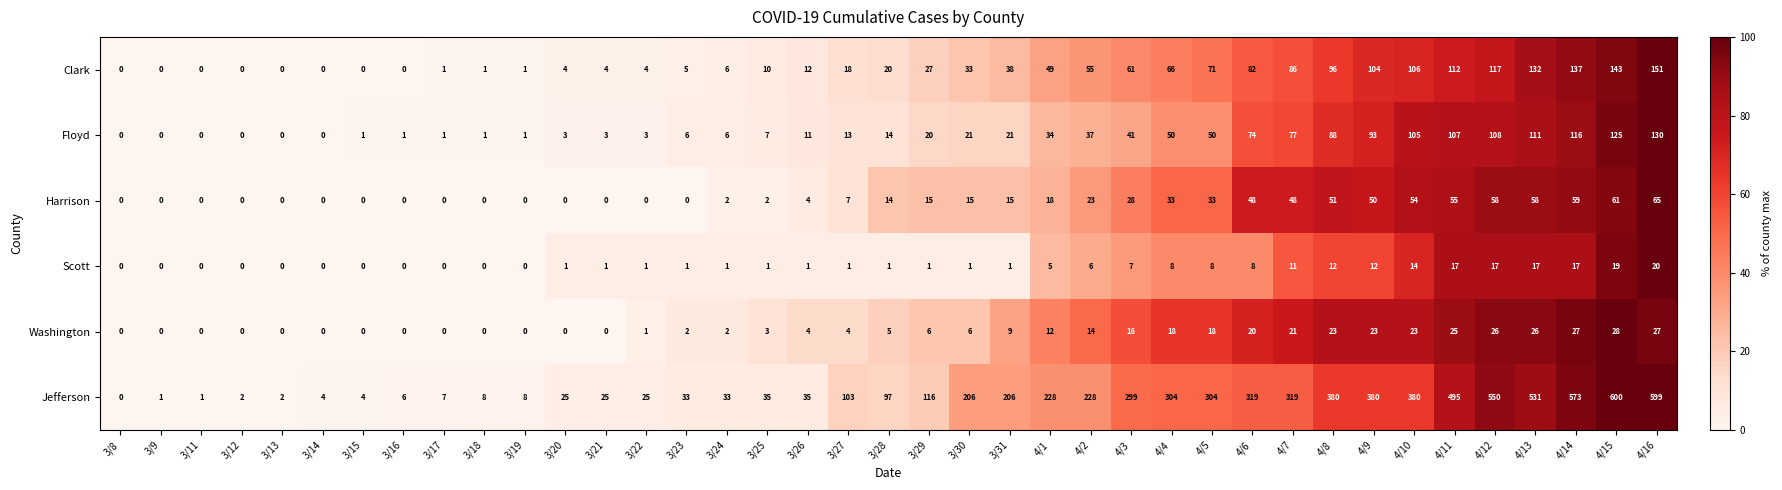

What is the average value of the Floyd series?

38